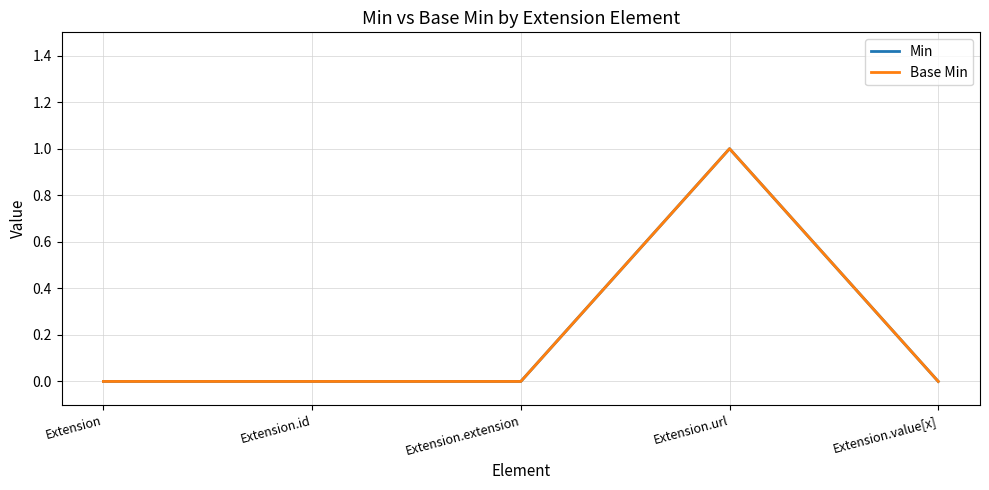

What is the greatest value displayed?

1